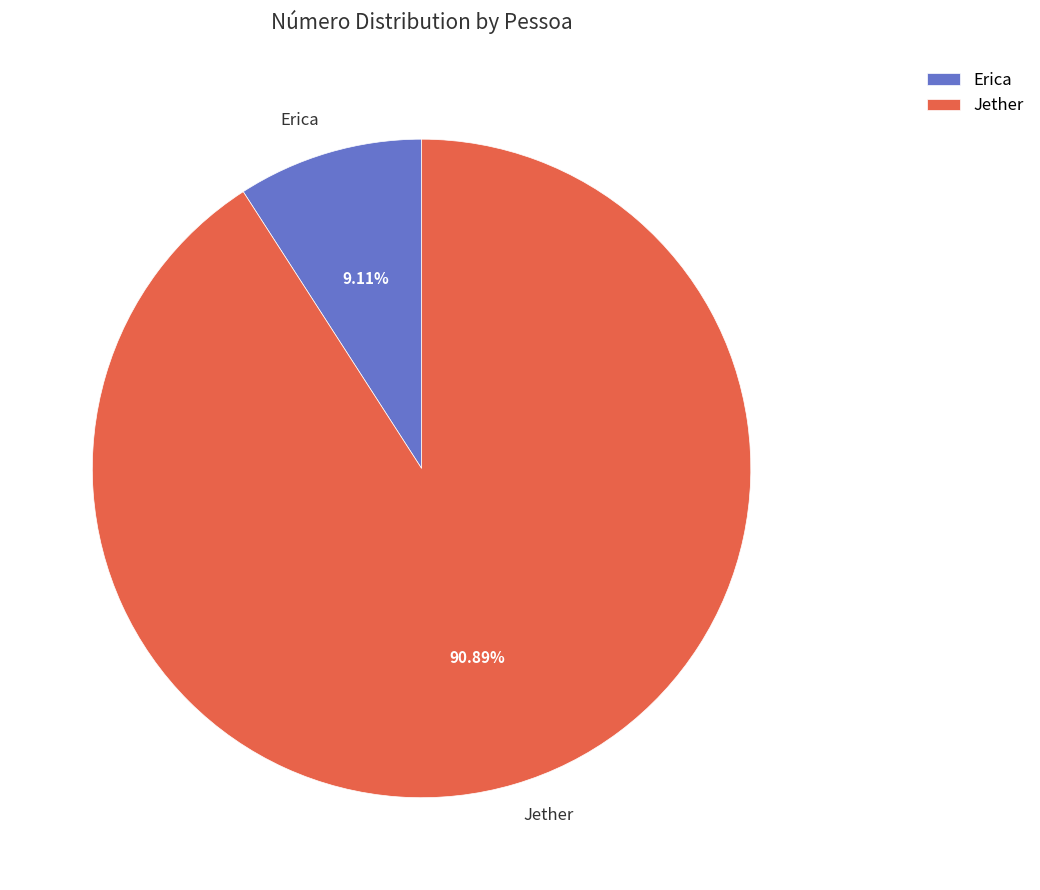

What percentage do Jether and Erica together represent?

100.0%